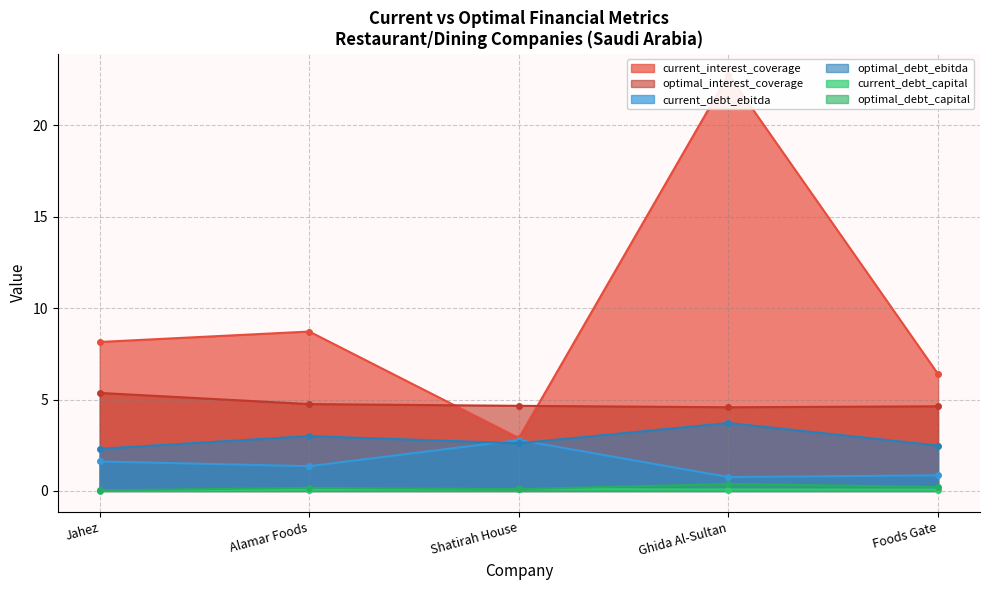

Count the number of categories in the chart.

5